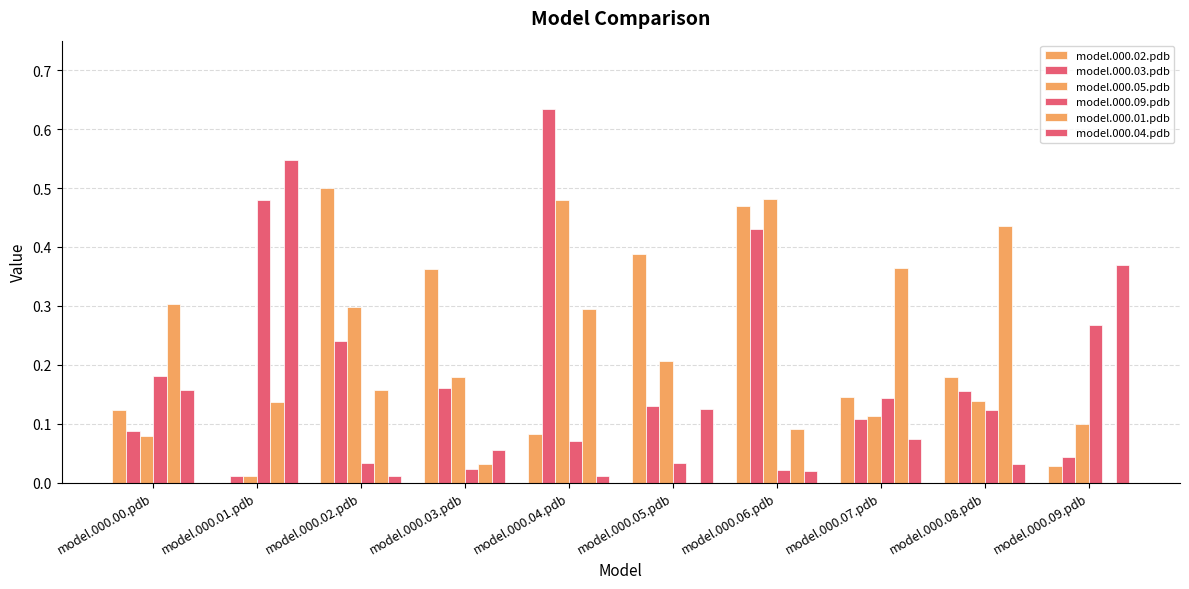

Are the bars horizontal?

No